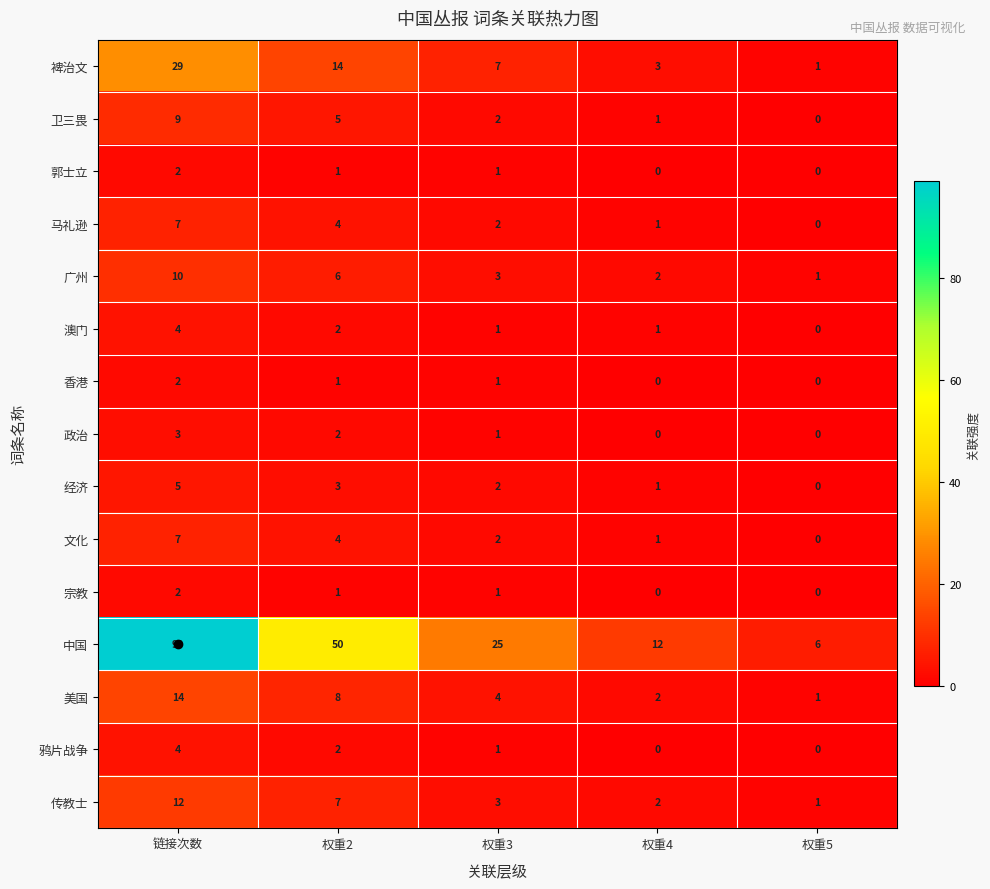

What is the sum of all 香港 values?

4